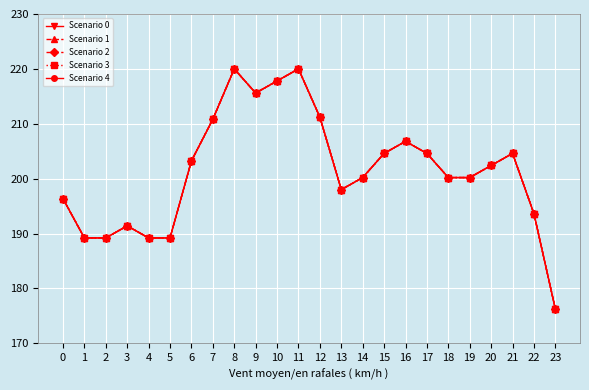

Count the number of categories in the chart.

24